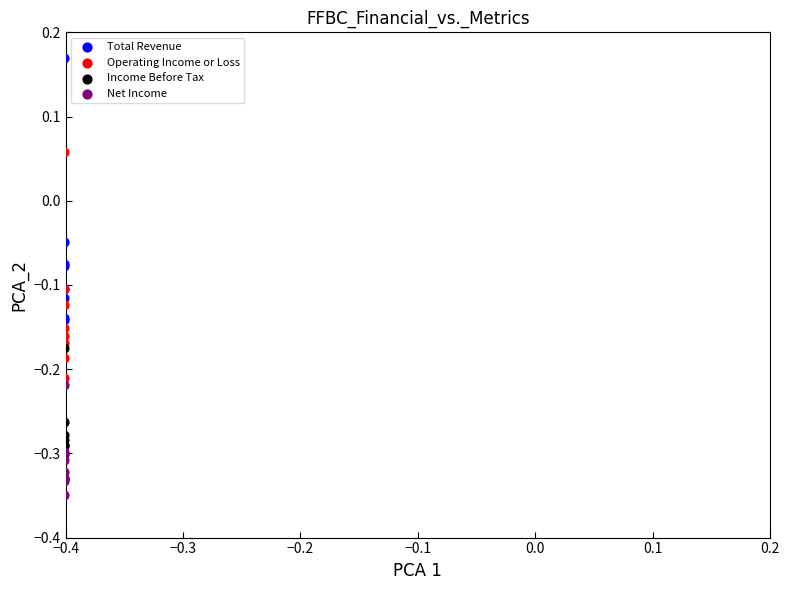

Which series contains the lowest Y value?

Net Income